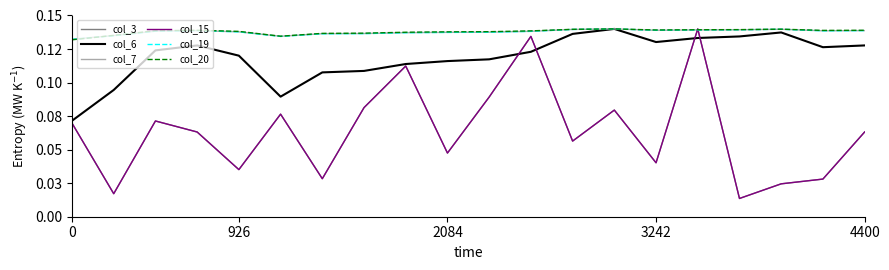

Does the chart display data point markers on the line(s)?

No